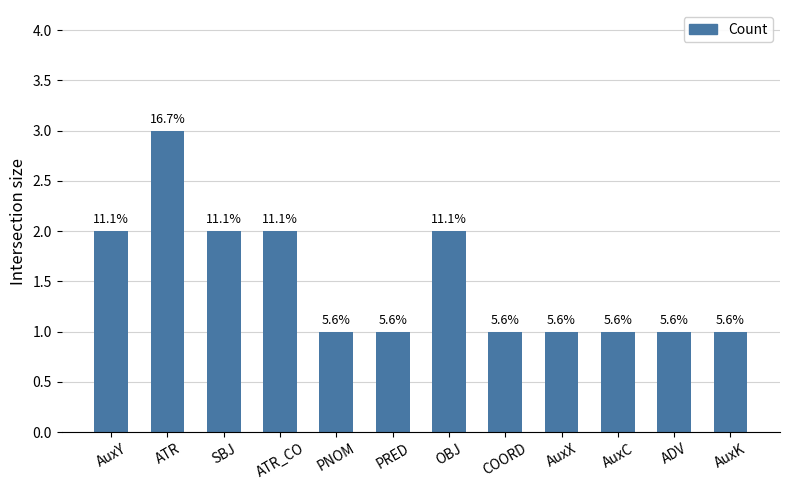

List the labels in order of value, largest first.

ATR, AuxY, SBJ, ATR_CO, OBJ, PNOM, PRED, COORD, AuxX, AuxC, ADV, AuxK